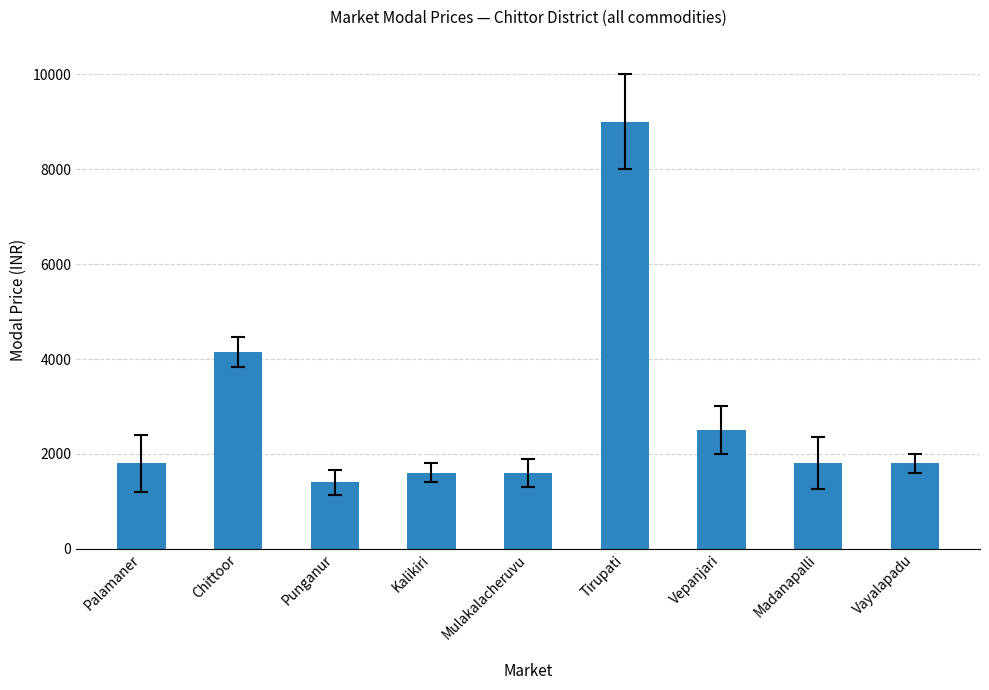

Between Punganur and Madanapalli, which is larger?

Madanapalli